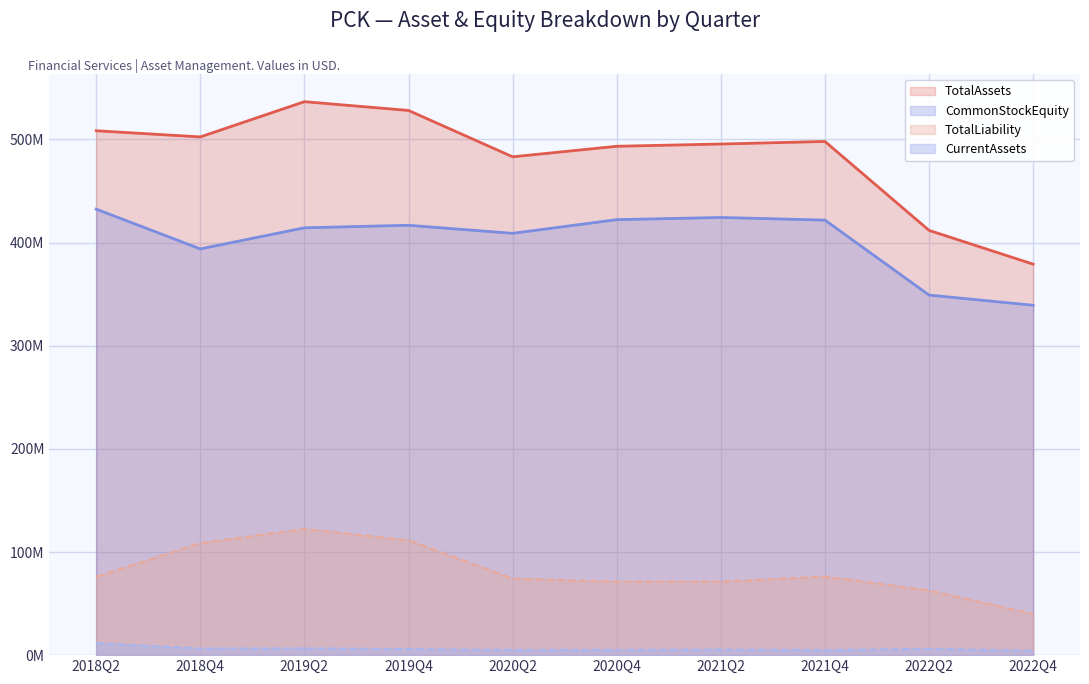

Reading left to right, list all the values displayed in this chart.

TotalAssets: 2018Q2=508.5	2018Q4=502.5	2019Q2=536.7	2019Q4=528.2	2020Q2=483.2	2020Q4=493.4	2021Q2=495.6	2021Q4=498.1	2022Q2=411.9	2022Q4=379.1
CommonStockEquity: 2018Q2=432.4	2018Q4=393.9	2019Q2=414.4	2019Q4=416.8	2020Q2=409.0	2020Q4=422.3	2021Q2=424.4	2021Q4=421.8	2022Q2=349.2	2022Q4=339.3
TotalLiability: 2018Q2=76.0	2018Q4=108.6	2019Q2=122.3	2019Q4=111.3	2020Q2=74.2	2020Q4=71.2	2021Q2=71.2	2021Q4=76.2	2022Q2=62.7	2022Q4=39.9
CurrentAssets: 2018Q2=11.7	2018Q4=6.4	2019Q2=6.6	2019Q4=5.9	2020Q2=5.1	2020Q4=5.1	2021Q2=5.5	2021Q4=4.9	2022Q2=6.1	2022Q4=4.4